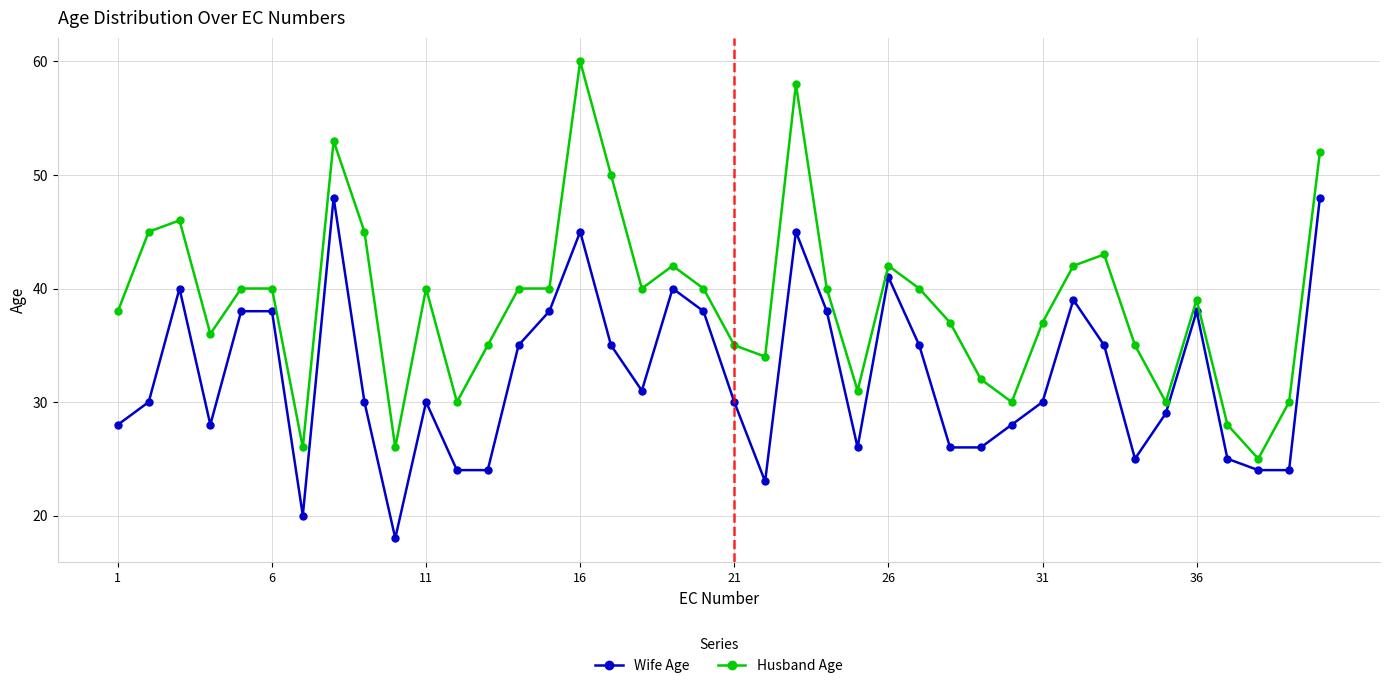

What is the difference between the maximum and minimum values in the Wife Age series?

30